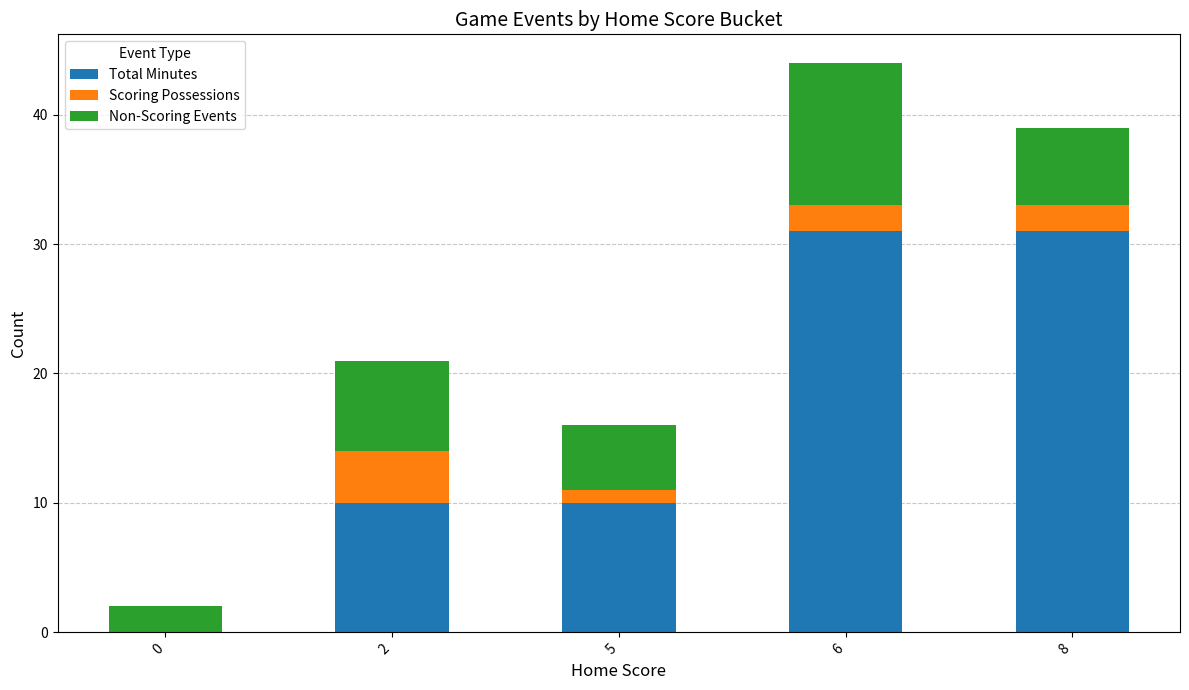

What is the maximum value for Total Minutes?

31